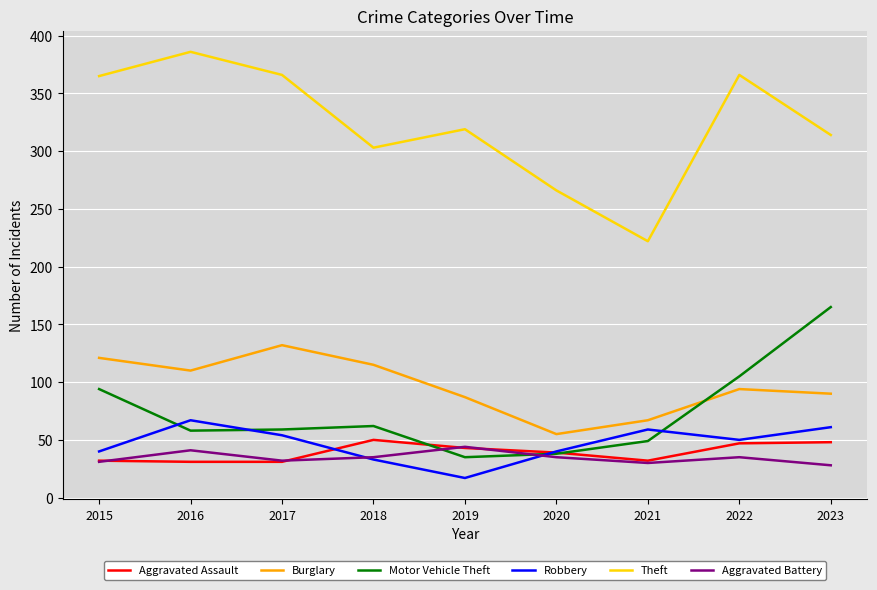

What are all the series names shown in the legend?

Aggravated Assault, Burglary, Motor Vehicle Theft, Robbery, Theft, Aggravated Battery